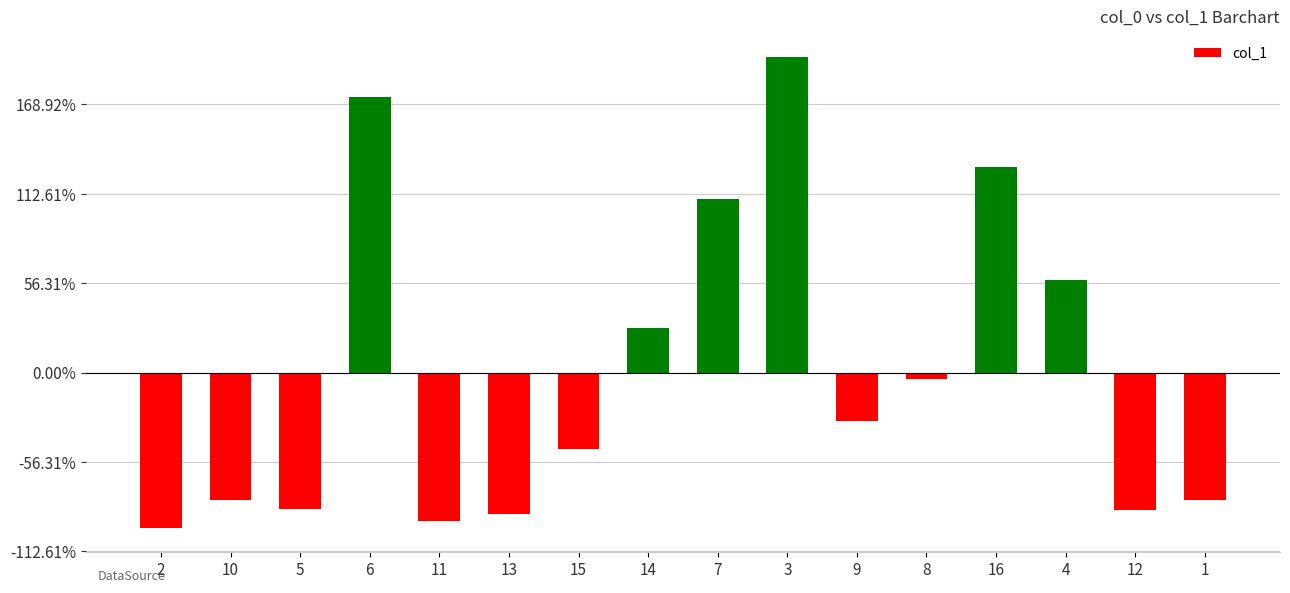

Are the bars horizontal?

No